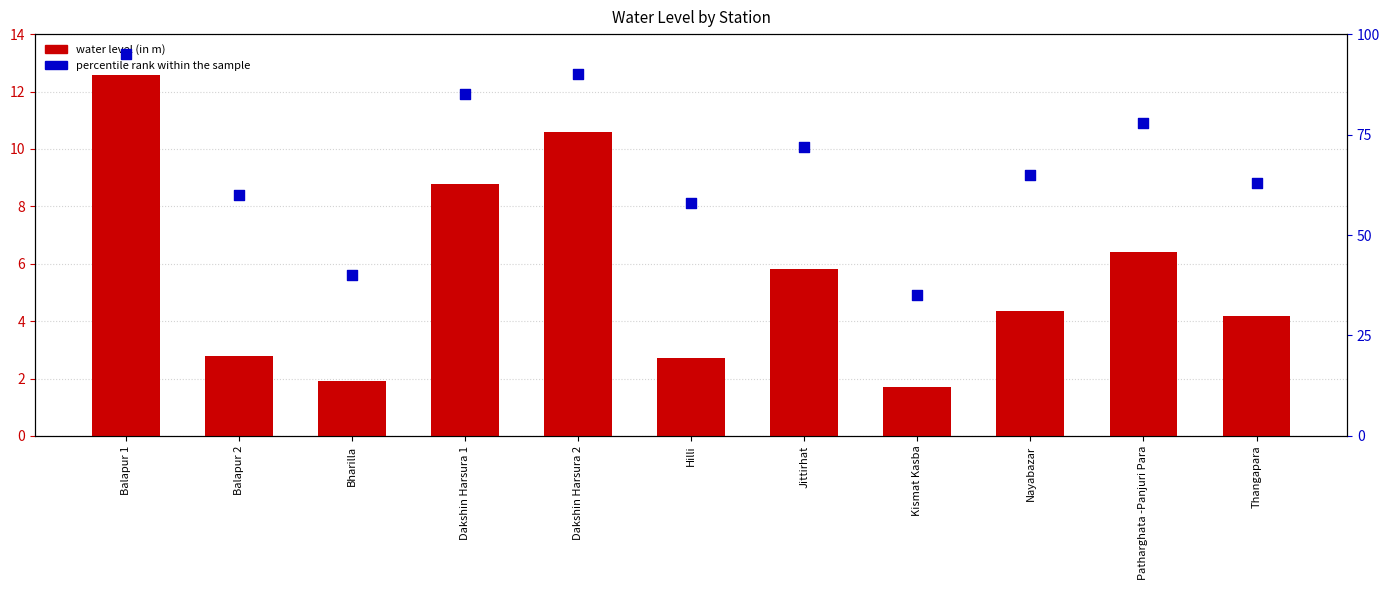

Is the value of percentile rank within the sample at Balapur 1 greater than the value of water level (in m) at Nayabazar?

Yes